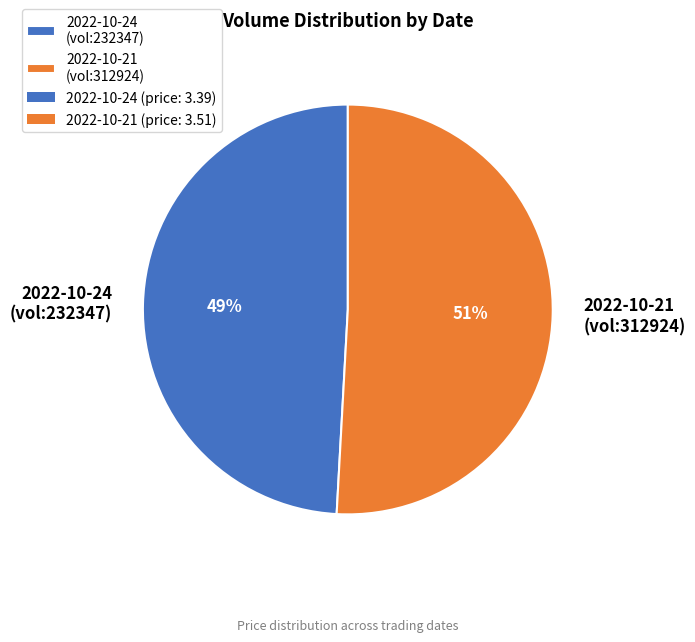

Which slice represents more than half of the pie?

2022-10-21 (vol:312924)